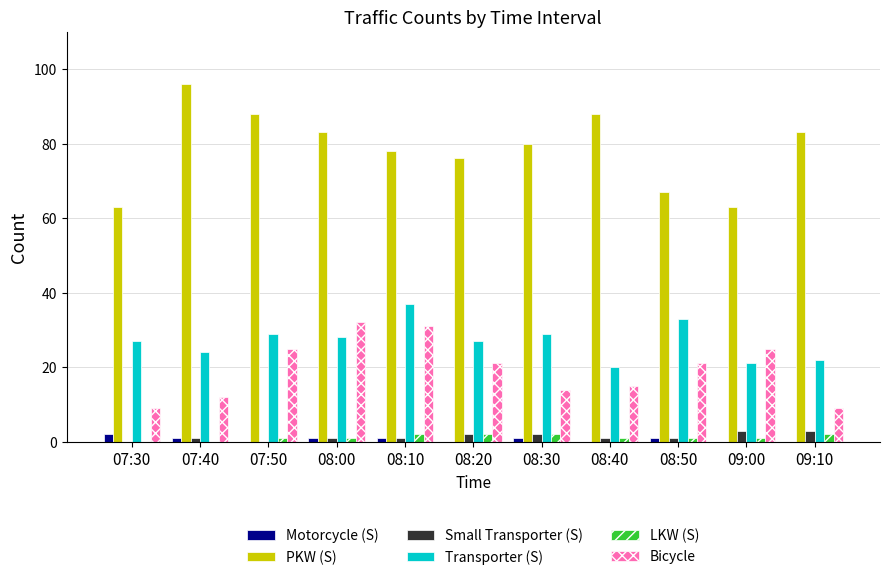

What is the highest value of the Transporter (S) series?

37